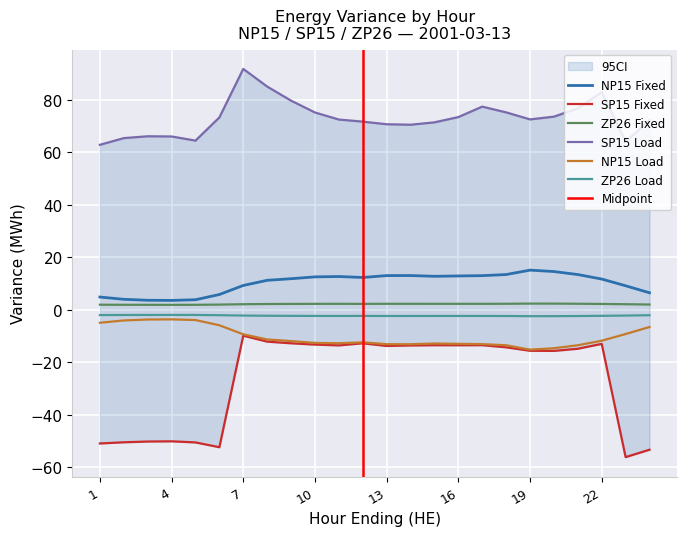

What is the sum of all ZP26 Fixed values?

52.8